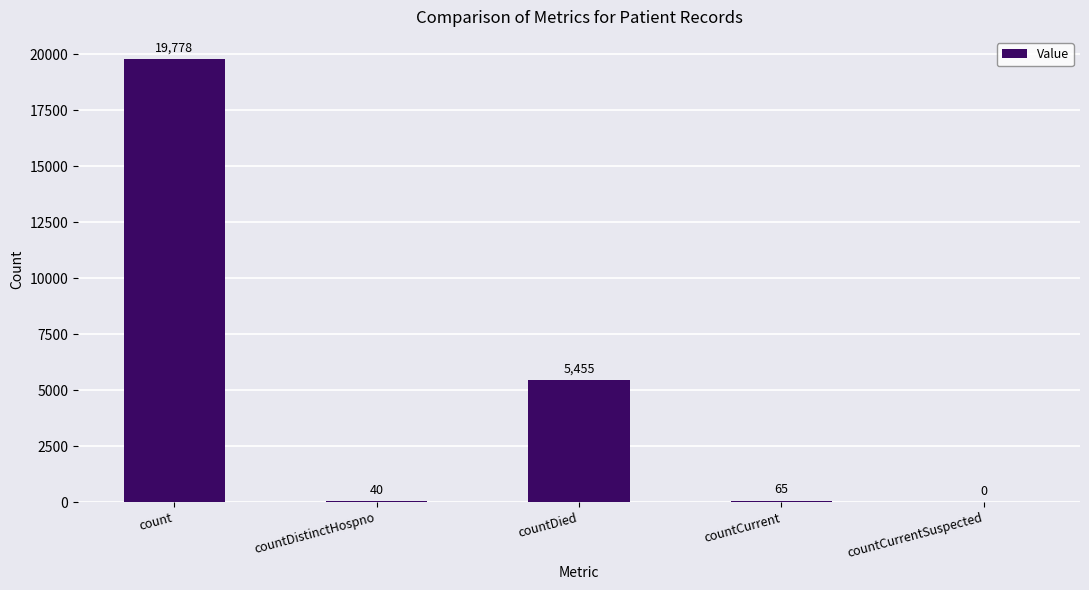

Is it true that the value at countDied is 5455?

True